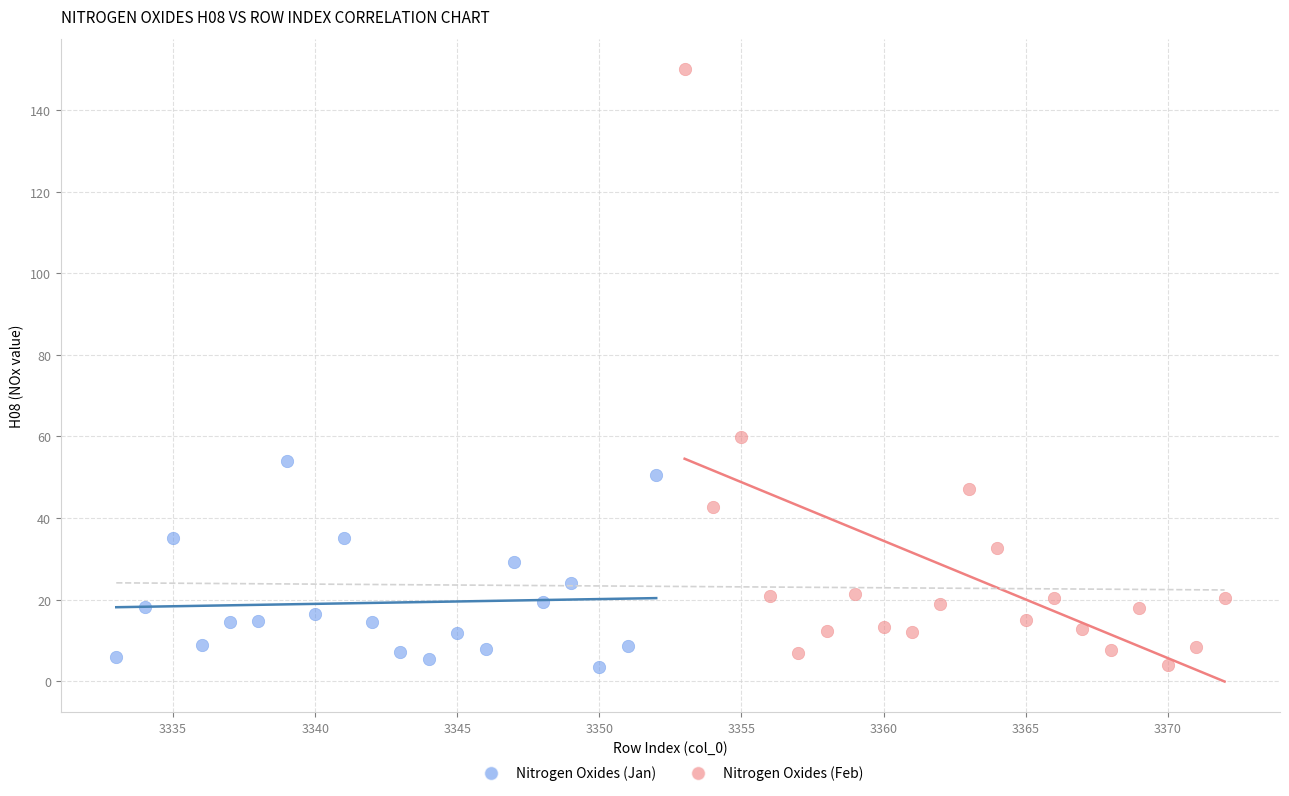

Which series has the widest spread of Y values?

Nitrogen Oxides (Feb)